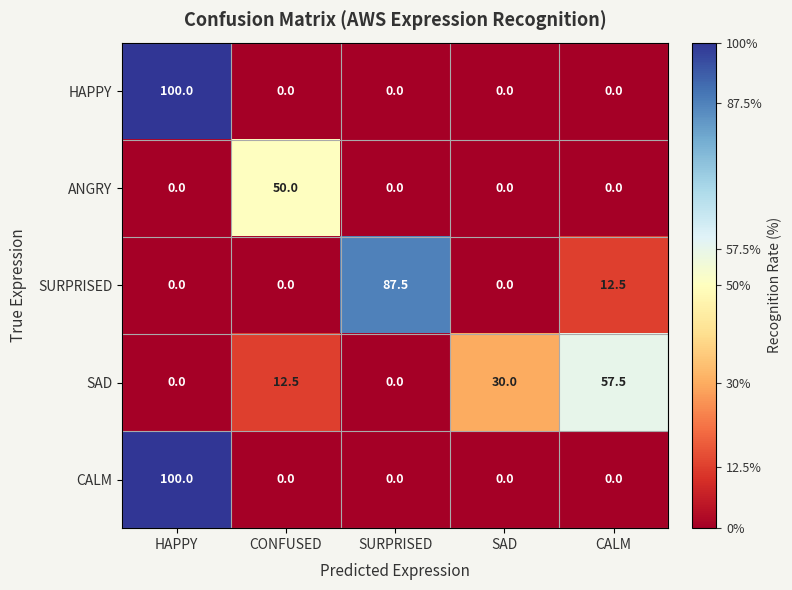

Where is SURPRISED nearest to the value 43?

CALM